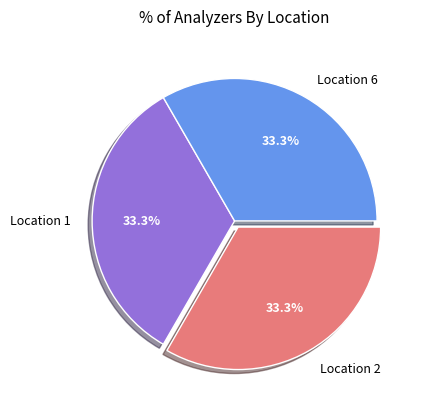

Is Location 2 the majority of the pie?

No